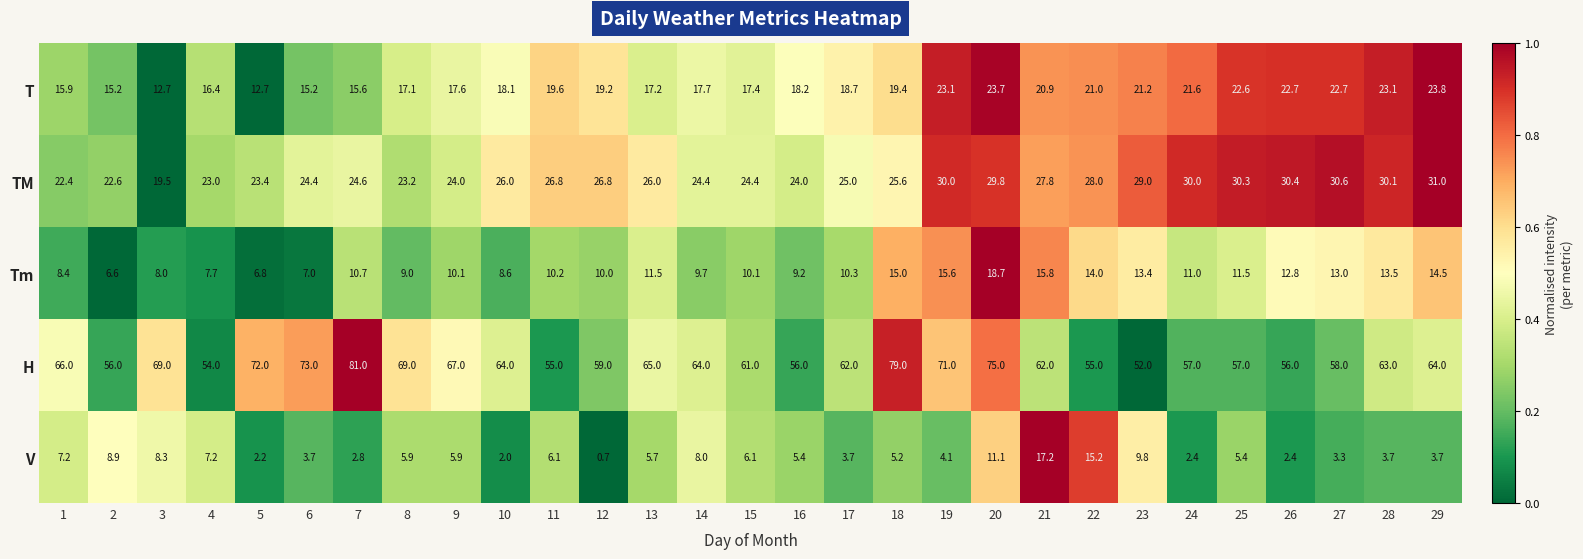

Rank the series by their maximum value, from lowest to highest.

V, Tm, T, TM, H